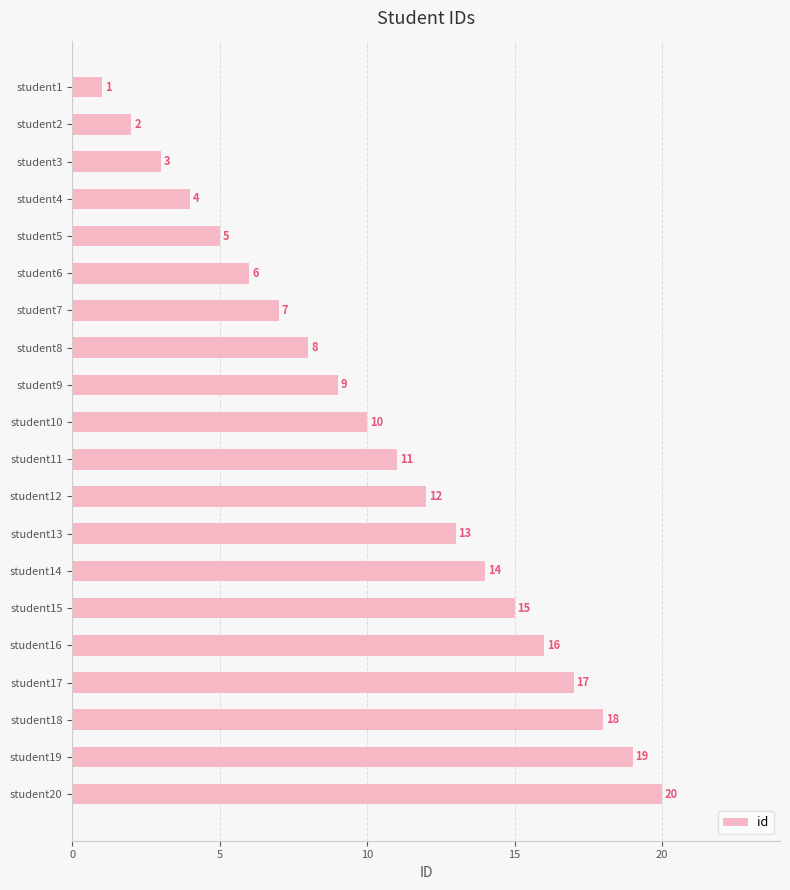

Are the bars grouped side by side (vs. stacked)?

No